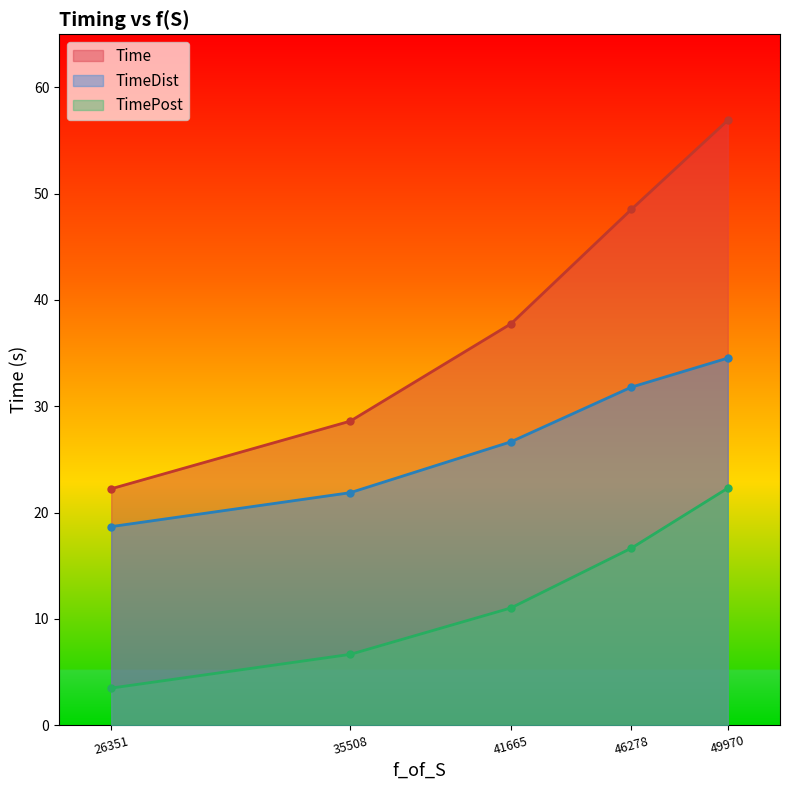

Does the chart display data point markers on the line(s)?

Yes